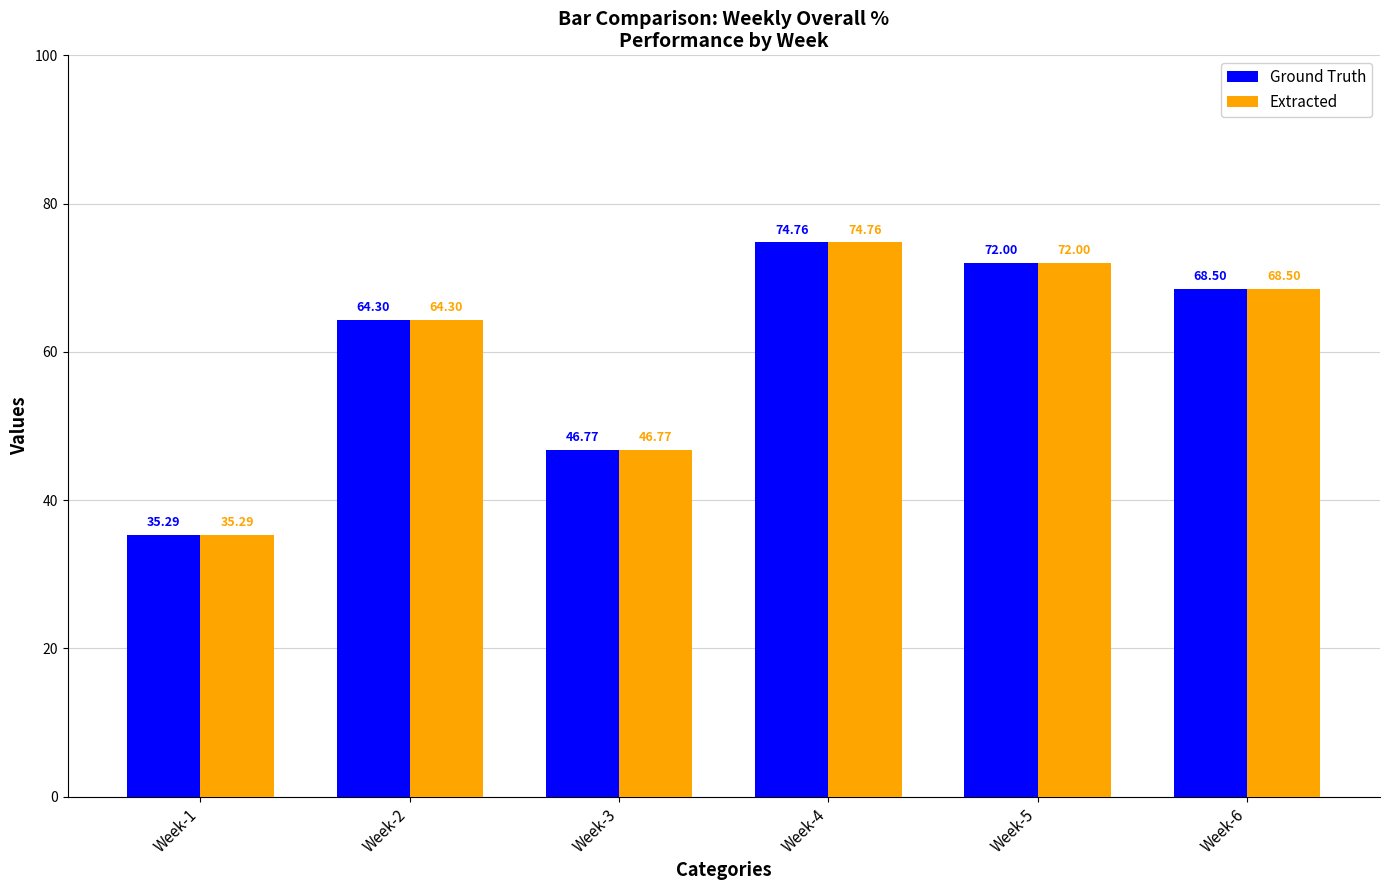

Reading right to left, what are all the values shown in this chart?

Ground Truth: 68.5	72.0	74.8	46.8	64.3	35.3
Extracted: 68.5	72.0	74.8	46.8	64.3	35.3